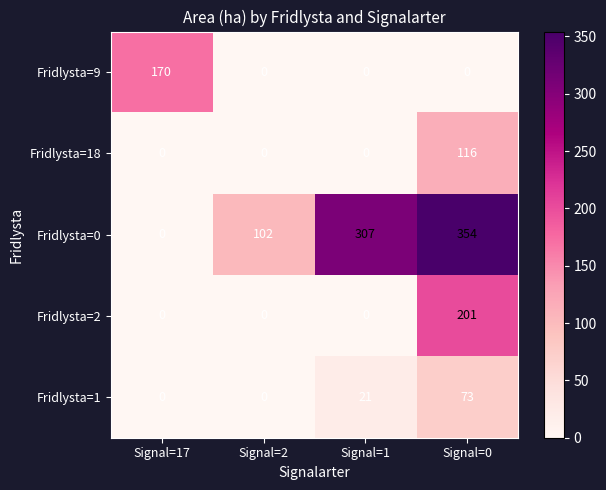

Read the Fridlysta=0 value at Signal=2, to the nearest 10.

100